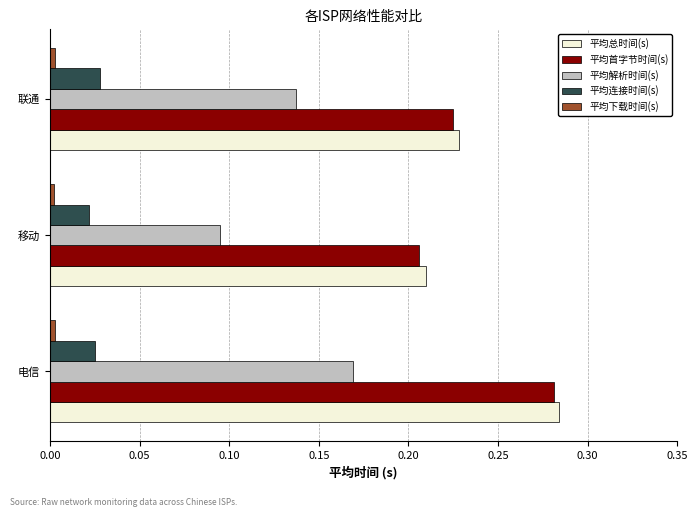

List the labels in order of 平均总时间(s) value, smallest first.

移动, 联通, 电信